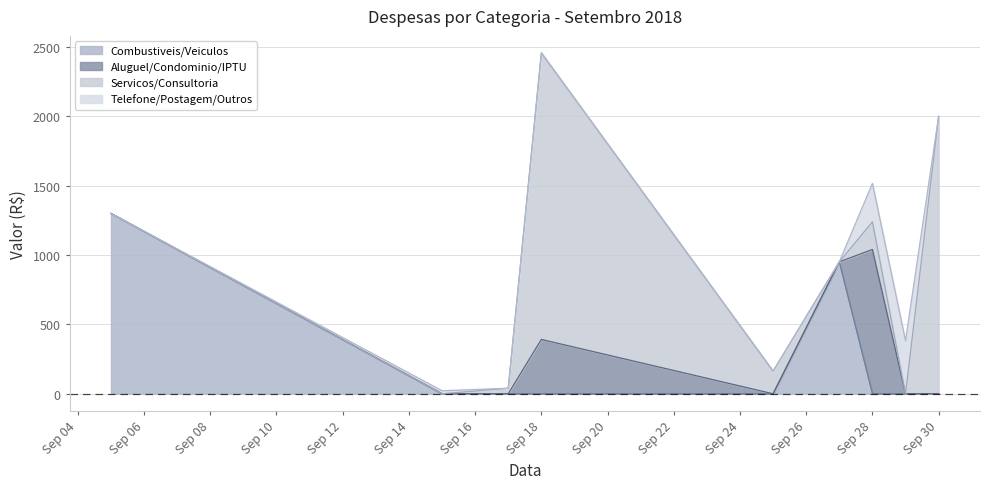

Reading left to right, list all the values displayed in this chart.

Combustiveis/Veiculos: 2018-09-05=1300.0	2018-09-15=0.0	2018-09-17=0.0	2018-09-18=0.0	2018-09-25=0.0	2018-09-27=950.8	2018-09-28=0.0	2018-09-29=0.0	2018-09-30=0.0
Aluguel/Condominio/IPTU: 2018-09-05=0.0	2018-09-15=0.0	2018-09-17=0.0	2018-09-18=391.7	2018-09-25=0.0	2018-09-27=0.0	2018-09-28=1040.0	2018-09-29=0.0	2018-09-30=0.0
Servicos/Consultoria: 2018-09-05=0.0	2018-09-15=0.0	2018-09-17=40.0	2018-09-18=2065.0	2018-09-25=163.0	2018-09-27=0.0	2018-09-28=199.0	2018-09-29=0.0	2018-09-30=2000.0
Telefone/Postagem/Outros: 2018-09-05=0.0	2018-09-15=22.1	2018-09-17=0.0	2018-09-18=0.0	2018-09-25=0.0	2018-09-27=0.0	2018-09-28=277.7	2018-09-29=382.0	2018-09-30=0.0